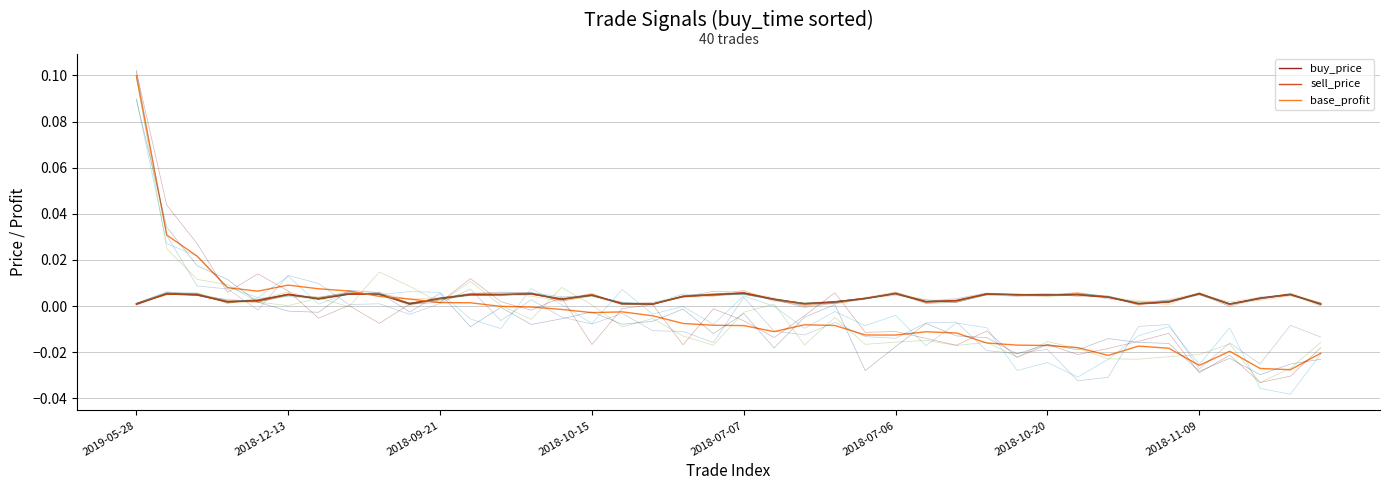

Reading left to right, extract all data points from this chart.

buy_price: 0.0	0.0	0.0	0.0	0.0	0.0	0.0	0.0	0.0	0.0	0.0	0.0	0.0	0.0	0.0	0.0	0.0	0.0	0.0	0.0	0.0	0.0	0.0	0.0	0.0	0.0	0.0	0.0	0.0	0.0	0.0	0.0	0.0	0.0	0.0	0.0	0.0	0.0	0.0	0.0
sell_price: 0.0	0.0	0.0	0.0	0.0	0.0	0.0	0.0	0.0	0.0	0.0	0.0	0.0	0.0	0.0	0.0	0.0	0.0	0.0	0.0	0.0	0.0	0.0	0.0	0.0	0.0	0.0	0.0	0.0	0.0	0.0	0.0	0.0	0.0	0.0	0.0	0.0	0.0	0.0	0.0
base_profit: 0.1	0.0	0.0	0.0	0.0	0.0	0.0	0.0	0.0	0.0	0.0	0.0	-0.0	-0.0	-0.0	-0.0	-0.0	-0.0	-0.0	-0.0	-0.0	-0.0	-0.0	-0.0	-0.0	-0.0	-0.0	-0.0	-0.0	-0.0	-0.0	-0.0	-0.0	-0.0	-0.0	-0.0	-0.0	-0.0	-0.0	-0.0